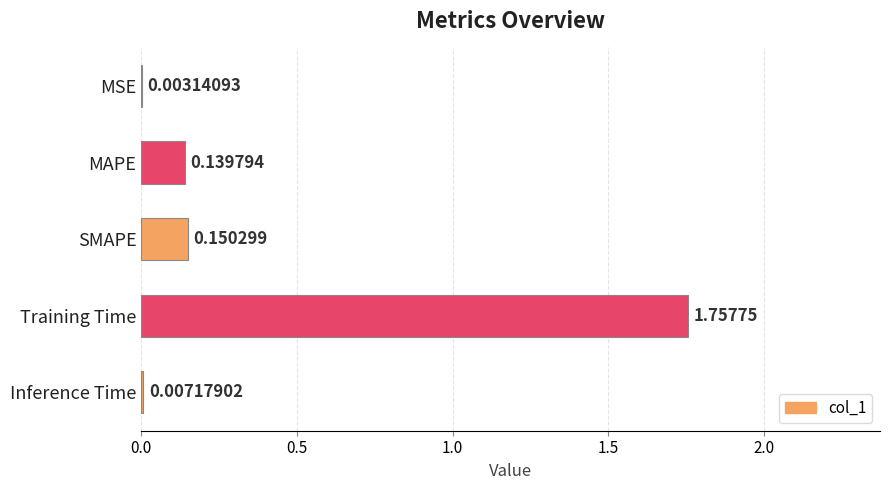

What is the sum of the values at SMAPE and MAPE?

0.3